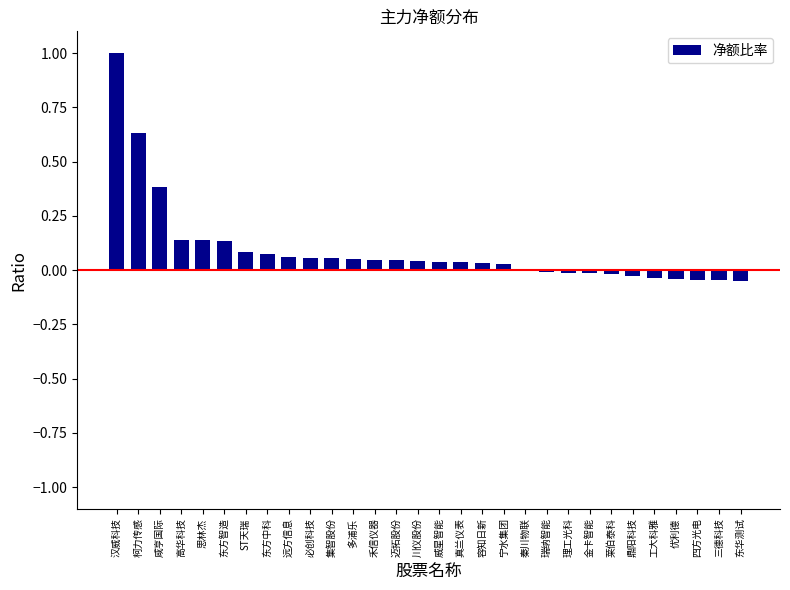

Which has a higher value, 鼎阳科技 or 高华科技?

高华科技